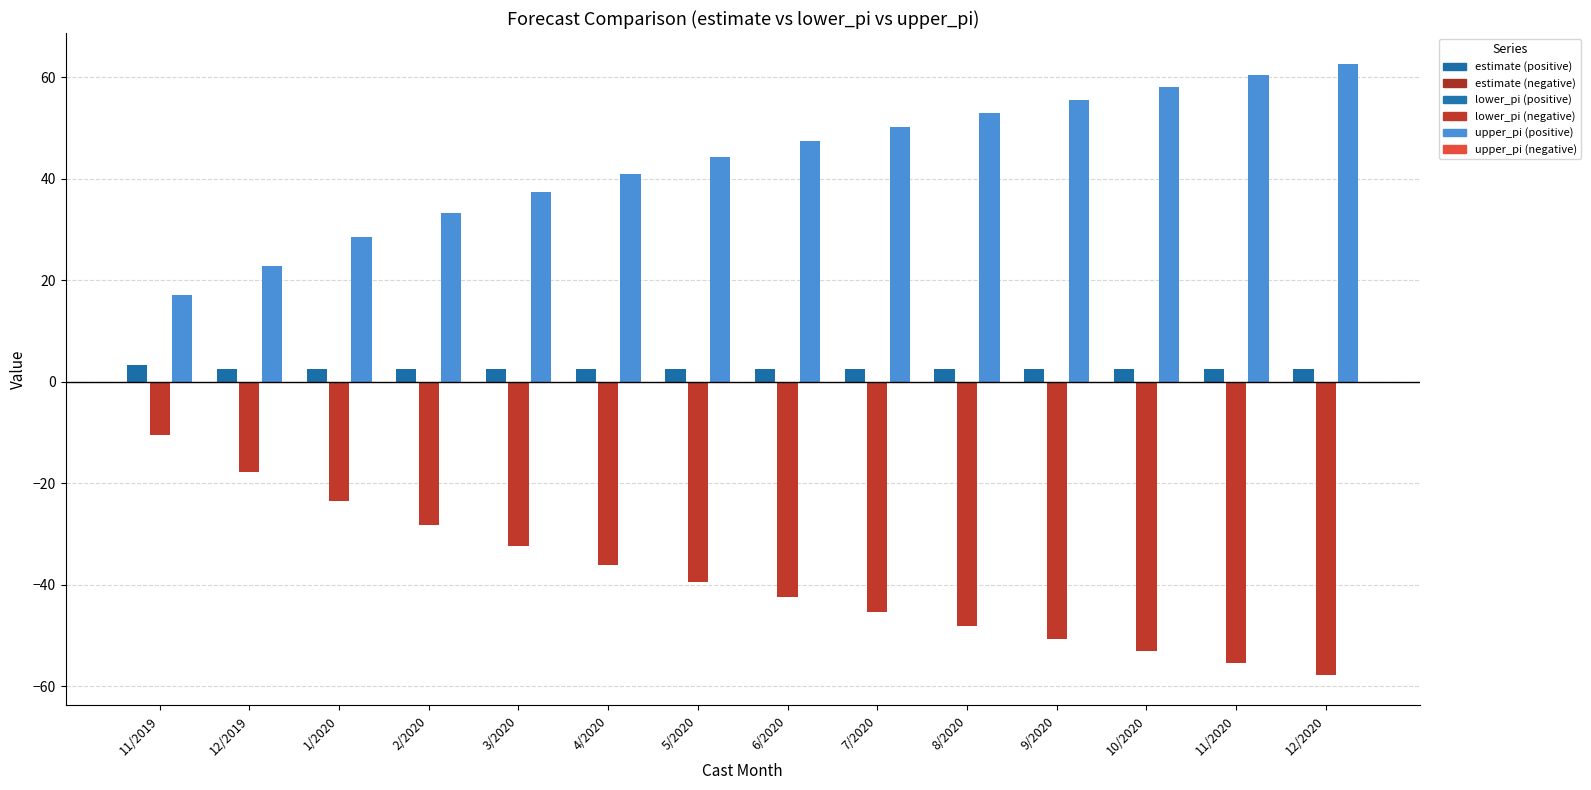

True or false: estimate (pos) has a value of 0.7 at 10/2020.

False